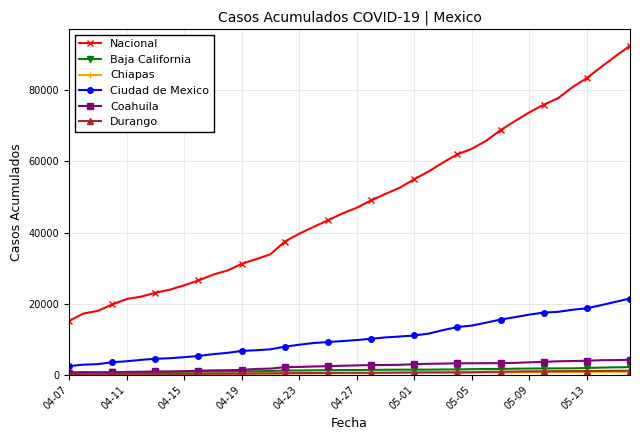

Which series has the largest total across all categories?

Nacional